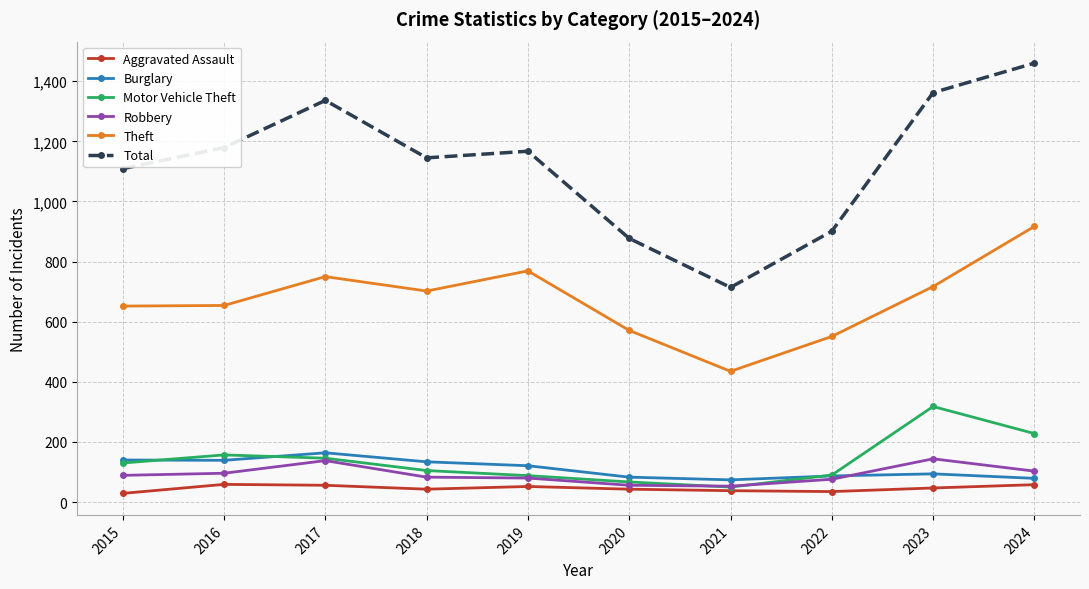

What is the maximum value for Theft?

917